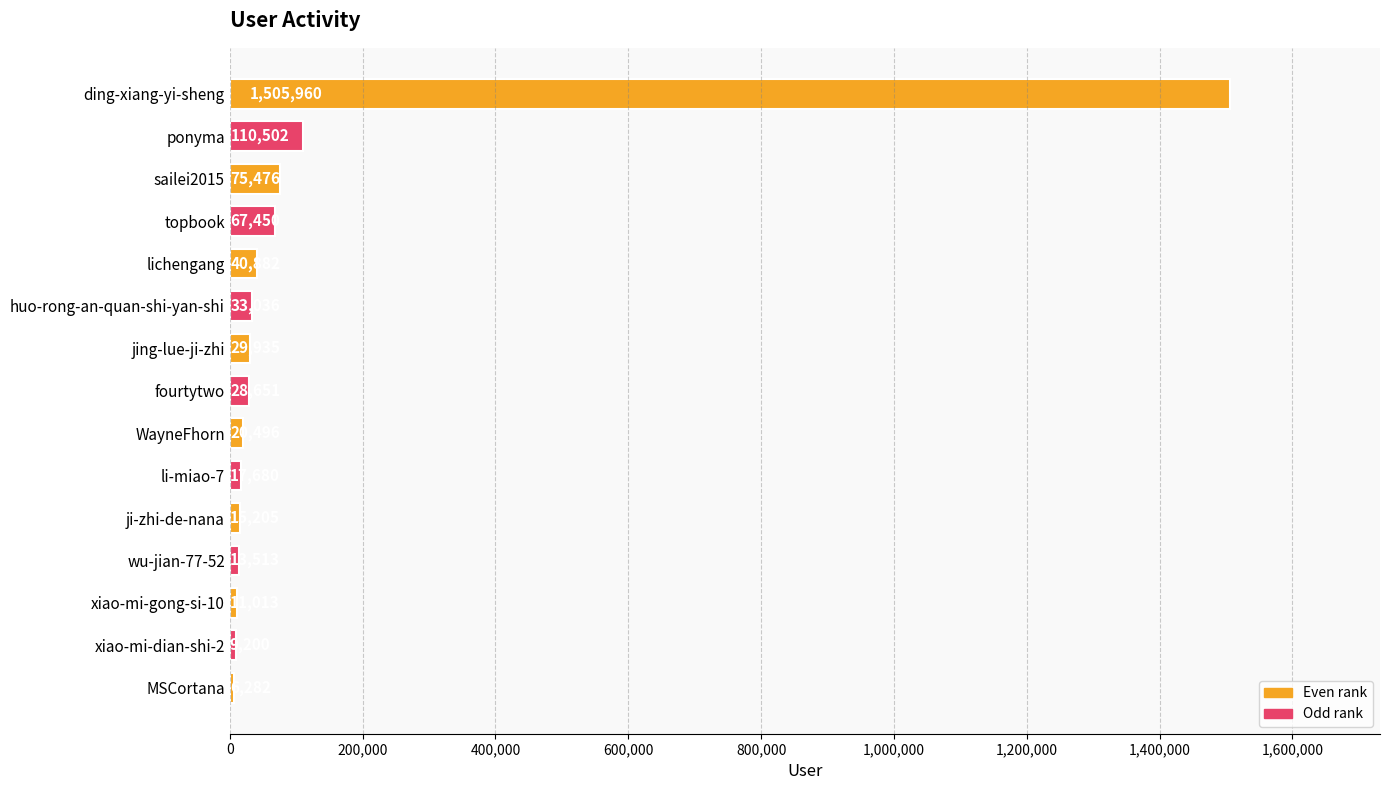

How many distinct data groups are displayed?

1